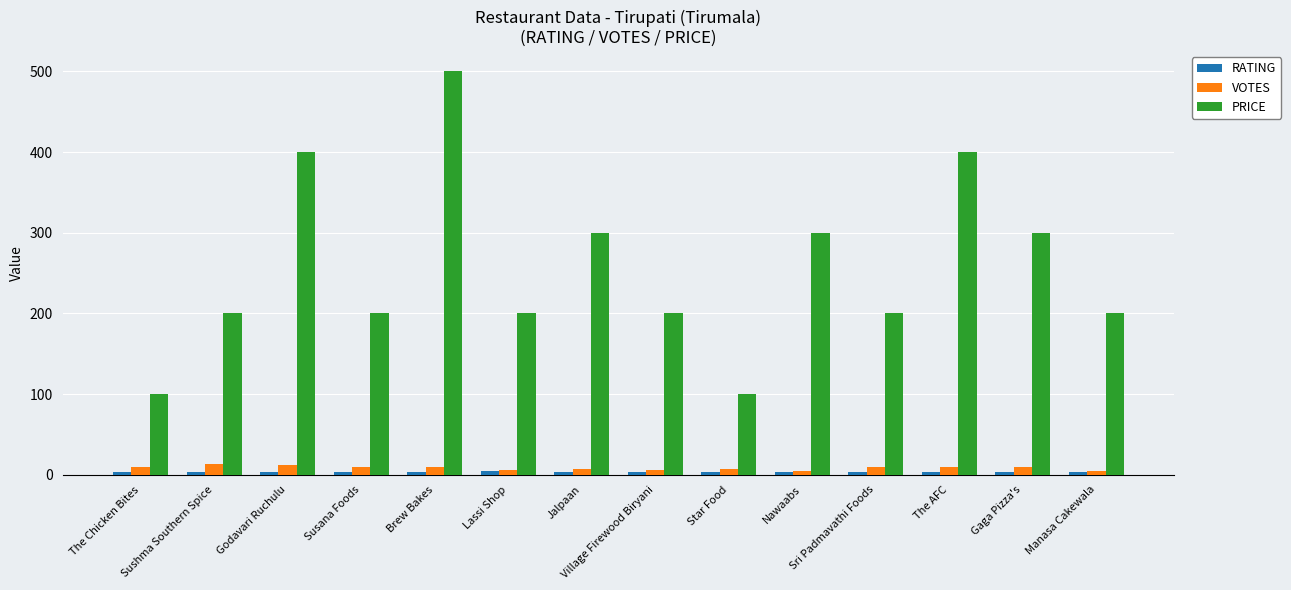

What is the spread (max minus min) of values at Star Food?

96.1